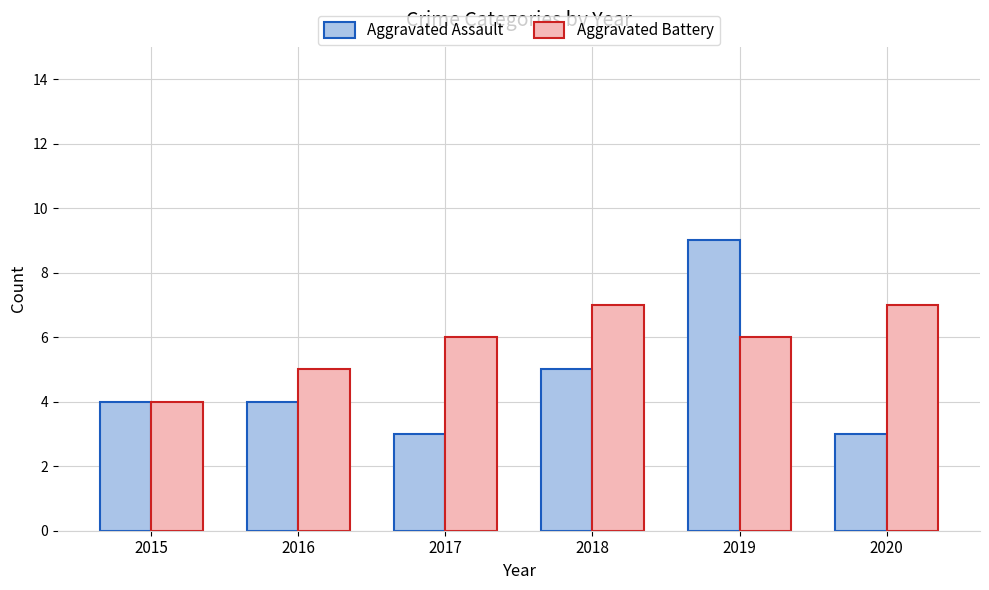

What is the maximum value shown in the chart?

9